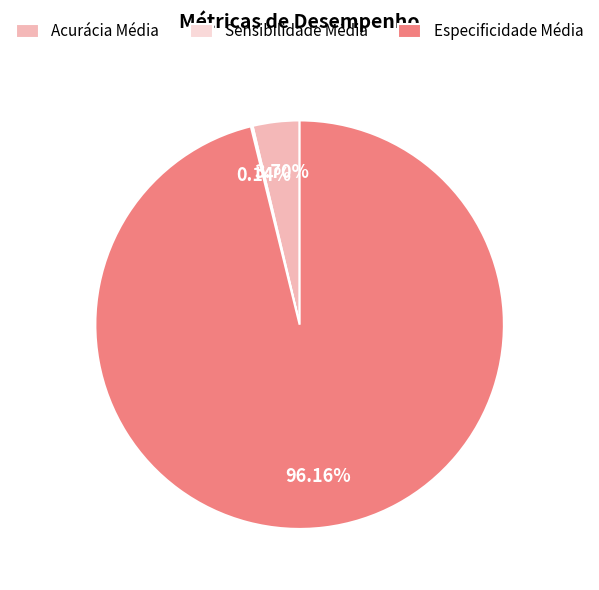

What is the largest slice in the pie chart?

Especificidade Média